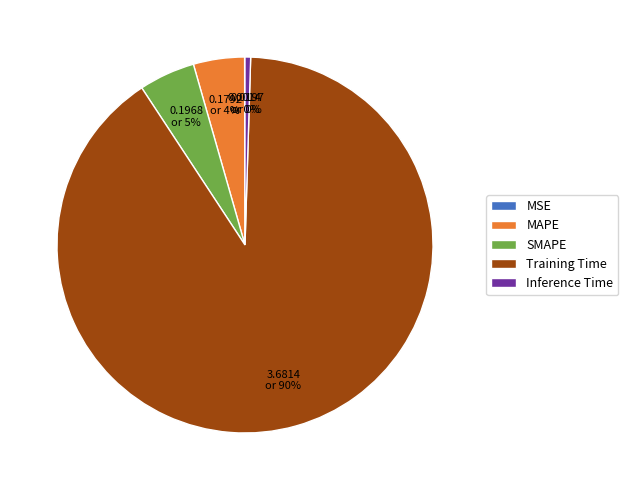

Is it true that Inference Time is 0% of the pie?

True